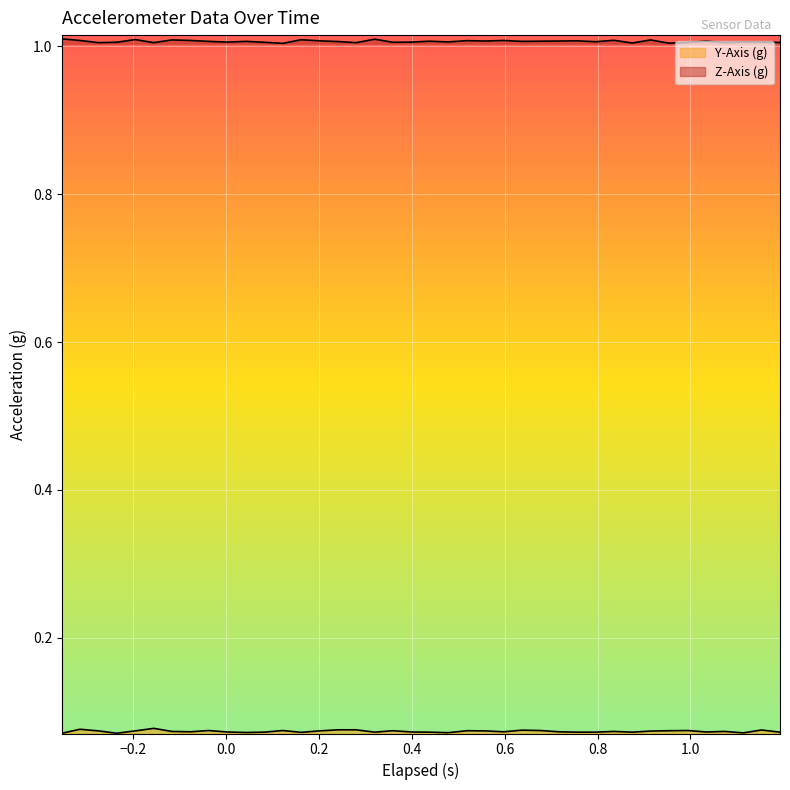

What is the sum of all Z-Axis (g) values?

40.3